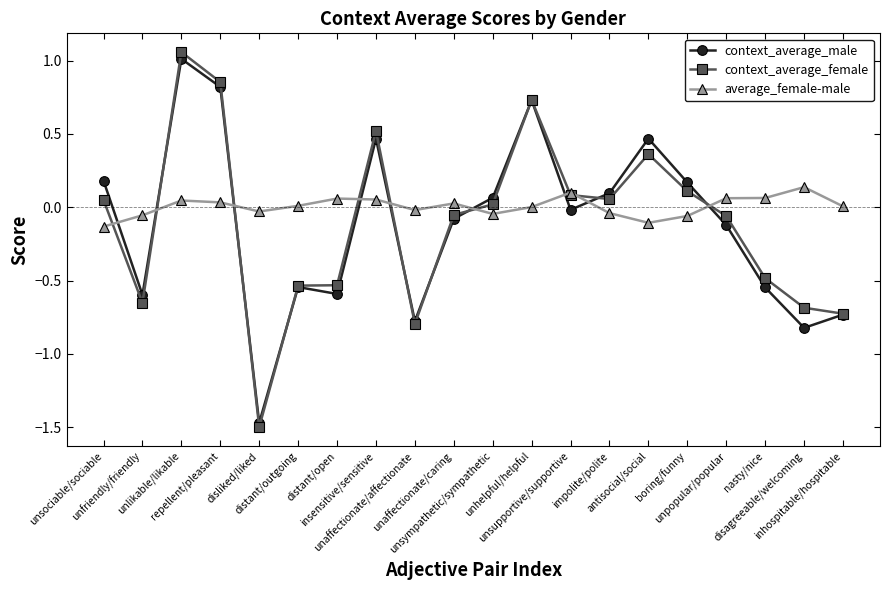

How many intersections are there between context_average_male and average_female-male?

9